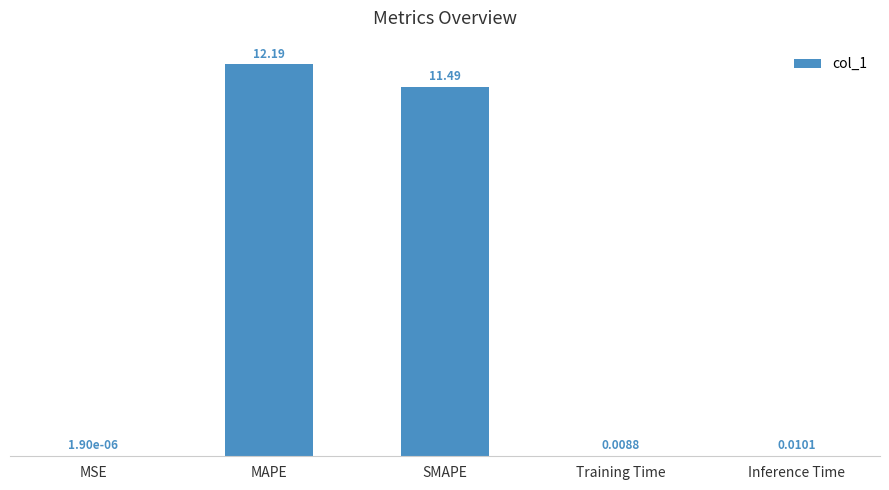

Does the chart contain stacked bars?

No